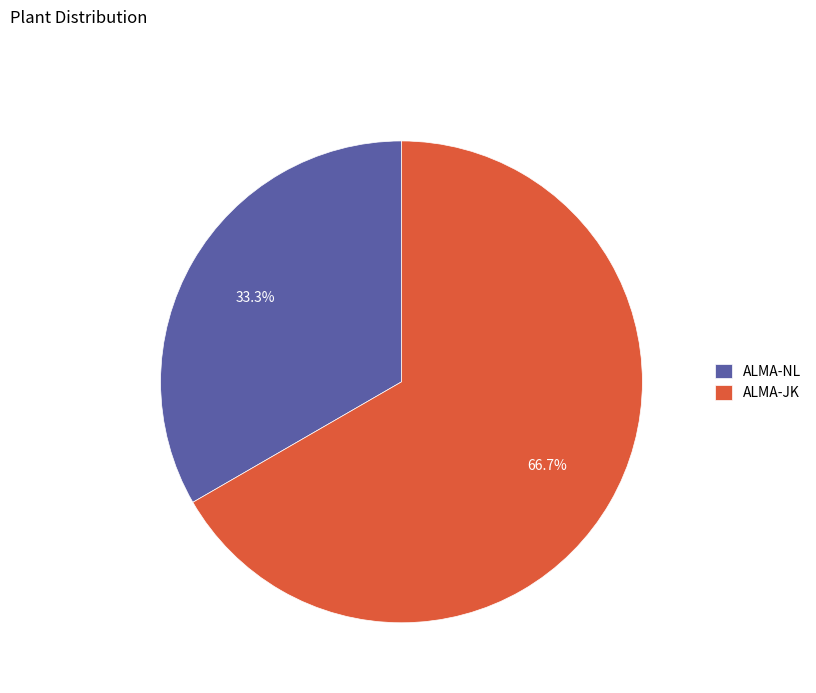

The ALMA-NL slice represents 24% of the pie. True or false?

False